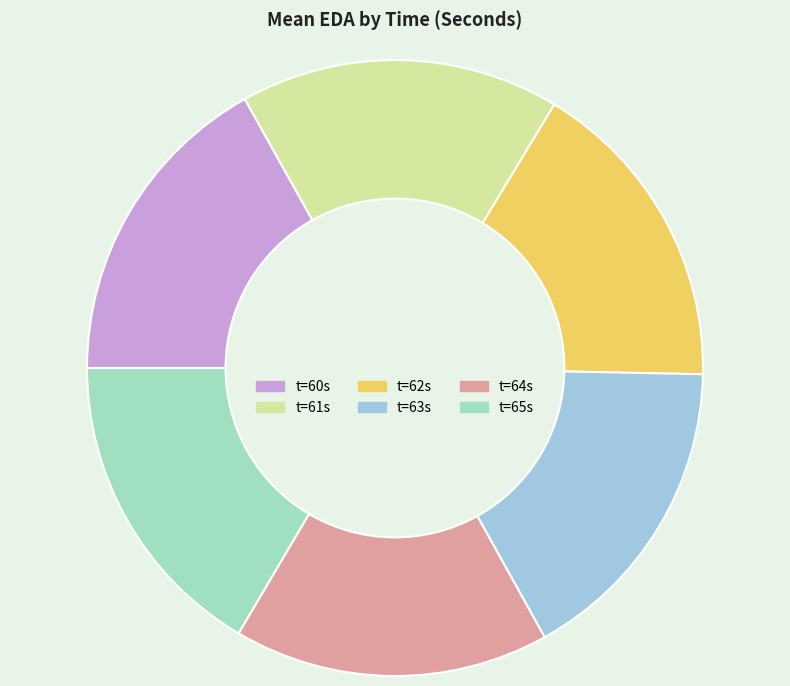

Does any single category account for the majority?

No